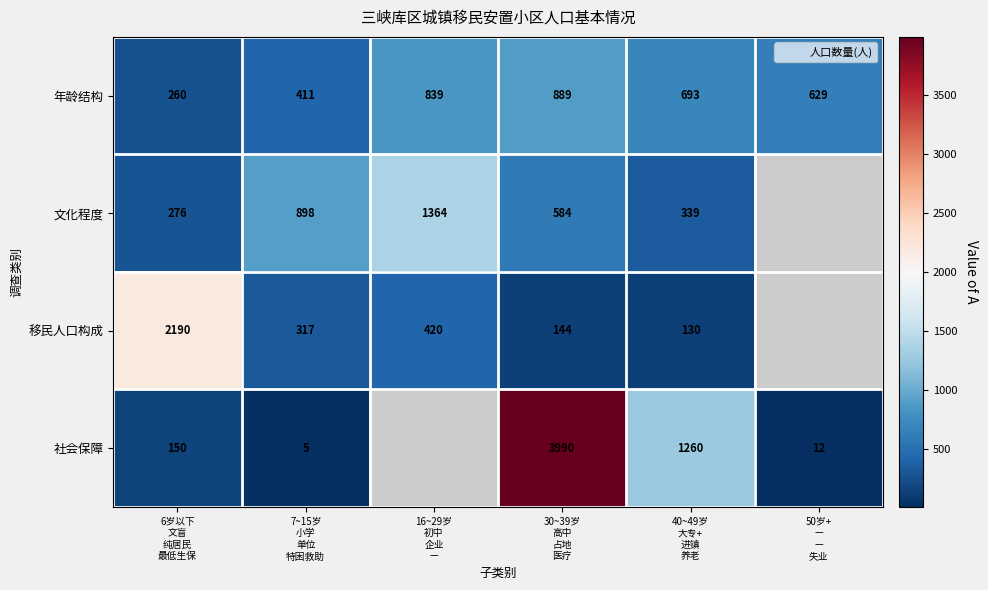

At which label does 年龄结构 first exceed 693?

16~29岁 初中 企业 —